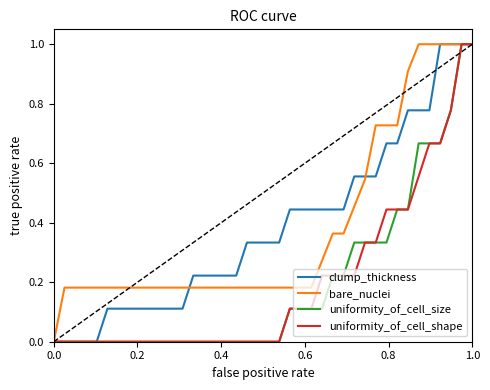

Does the chart display data point markers on the line(s)?

No